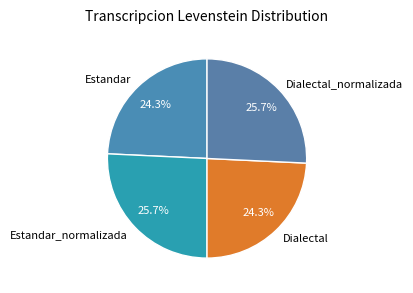

What percentage do Dialectal and Estandar_normalizada together represent?

50.0%